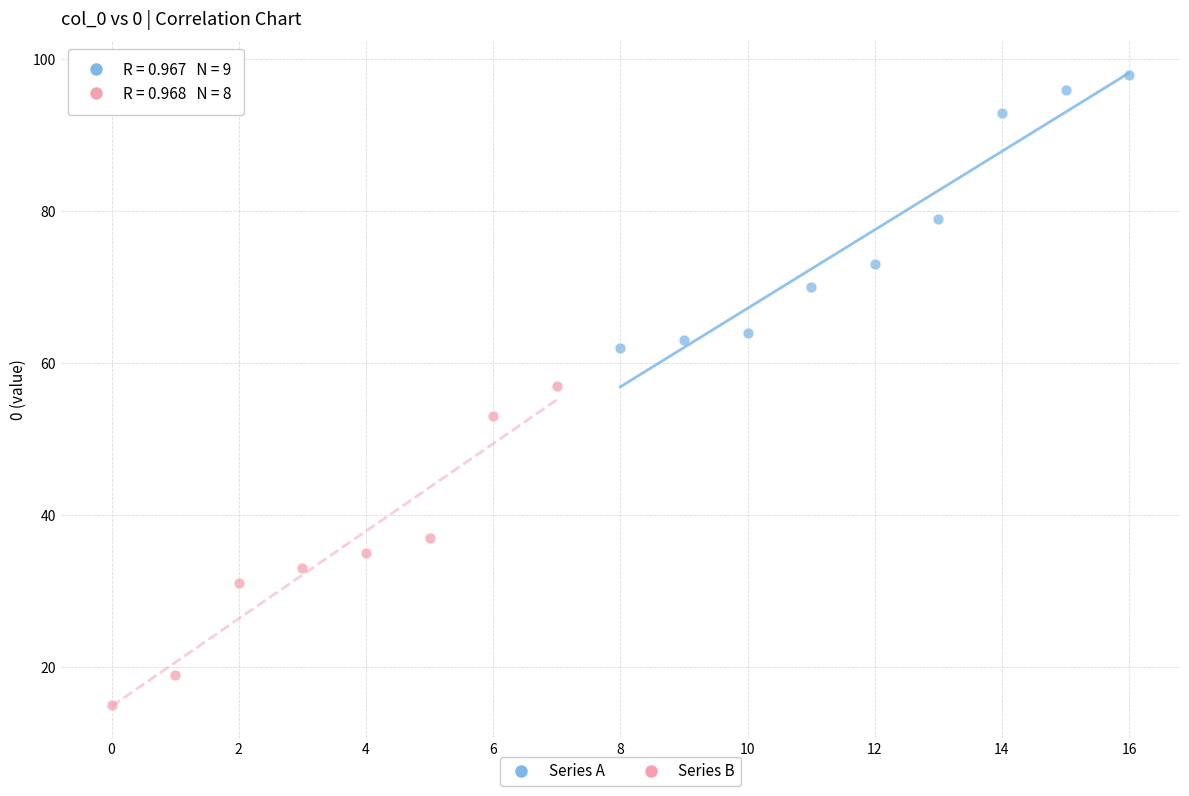

Which series reaches the maximum Y coordinate?

Series A